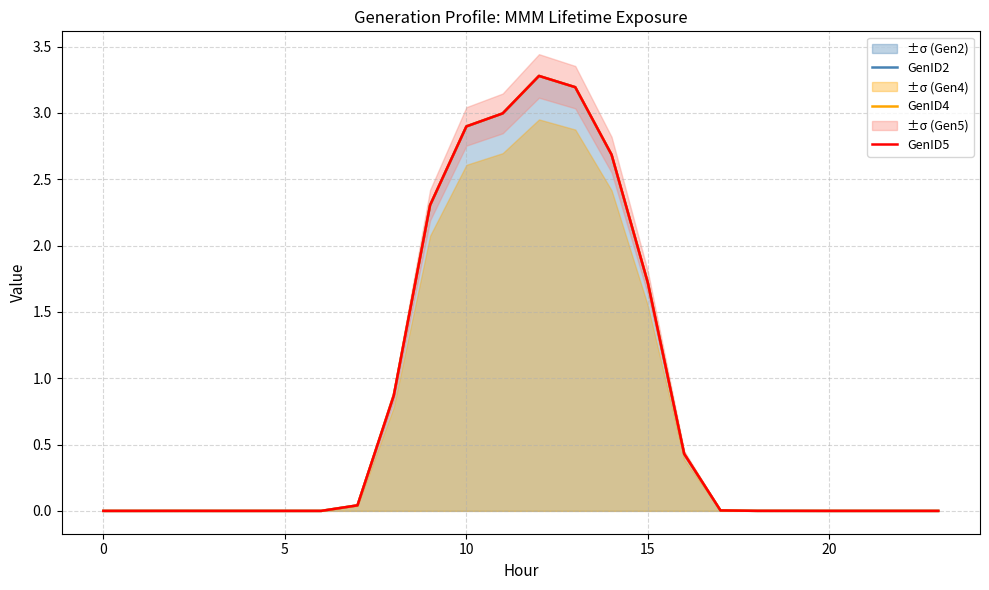

Which has a higher value, 13 or −5?

13